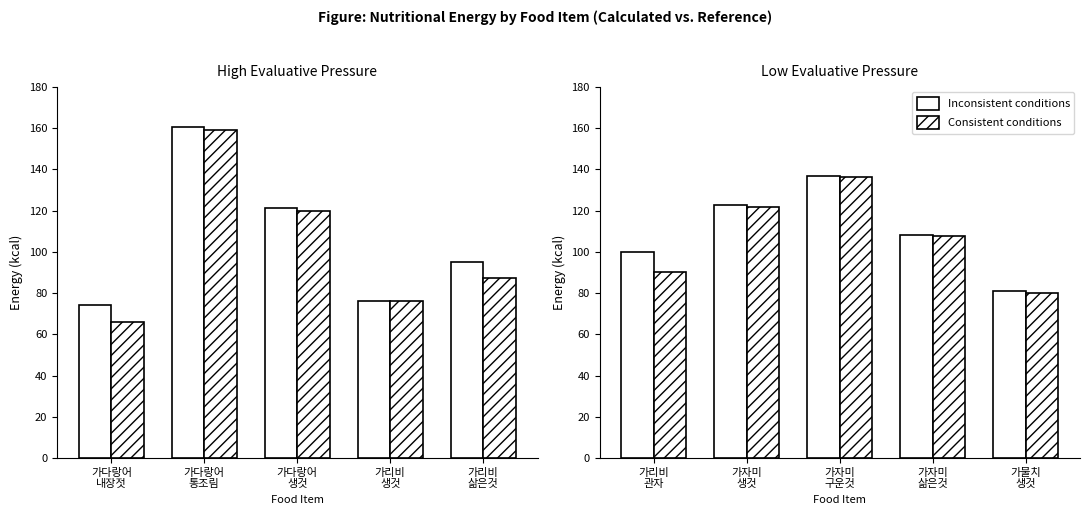

Which has a higher value, 가자미 구운것 or 가물치 생것?

가자미 구운것